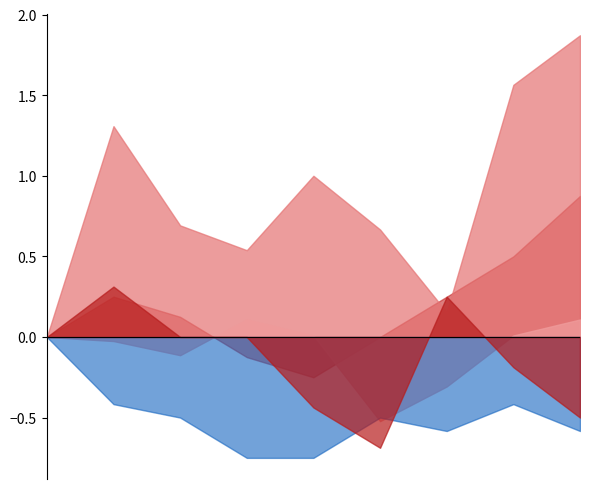

What is the maximum value shown in the chart?

1.9